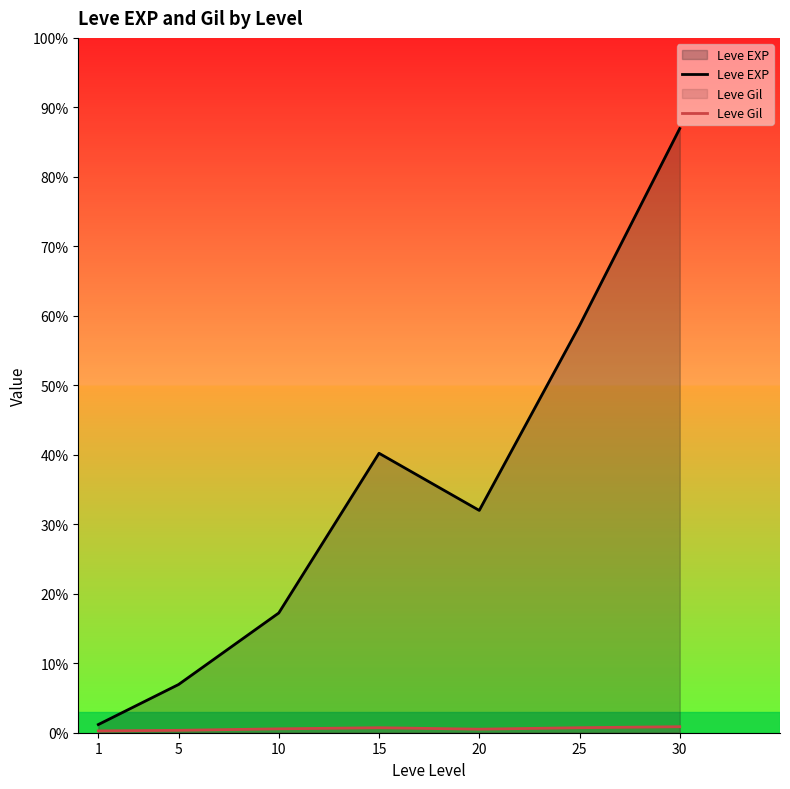

What are all the series names shown in the legend?

Leve EXP, Leve Gil